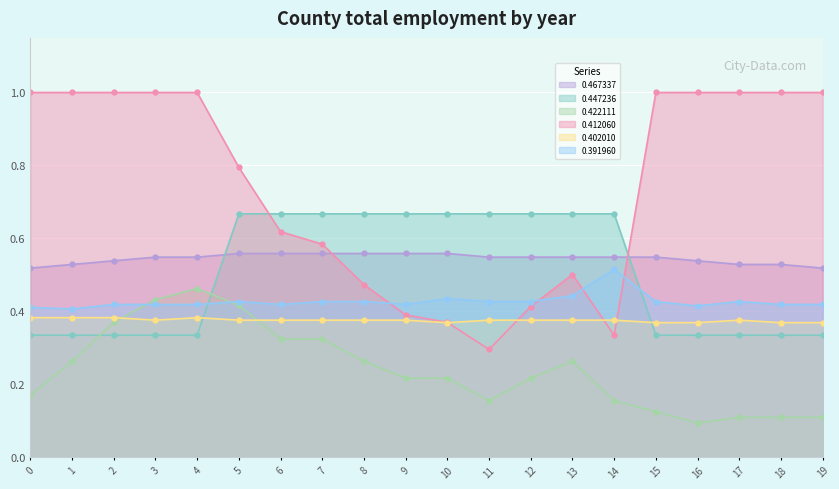

How many intersections are there between 0.422111 and 0.402010?

2